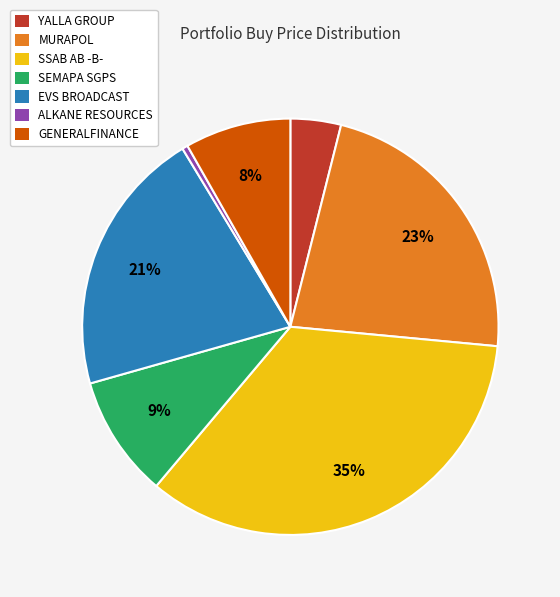

To the nearest percent, what is the difference between the EVS BROADCAST and MURAPOL slice percentages?

2%